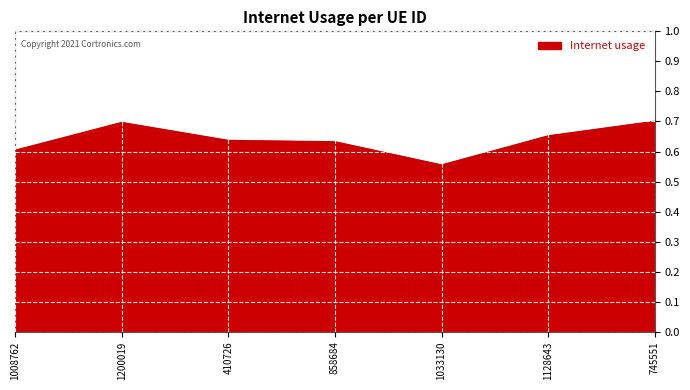

What position from the right is 1128643?

2